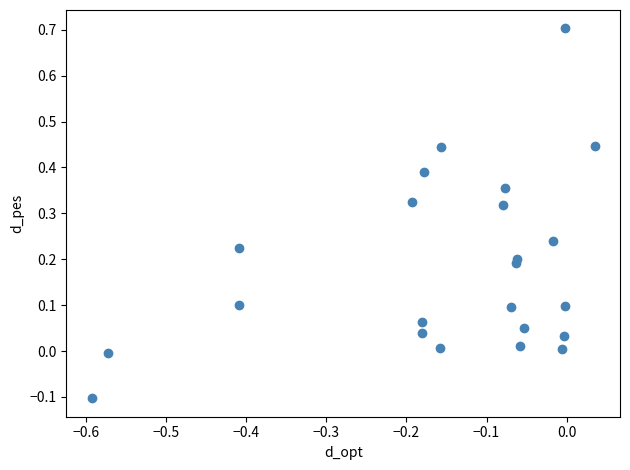

What is the range of X values (max minus min)?

0.6